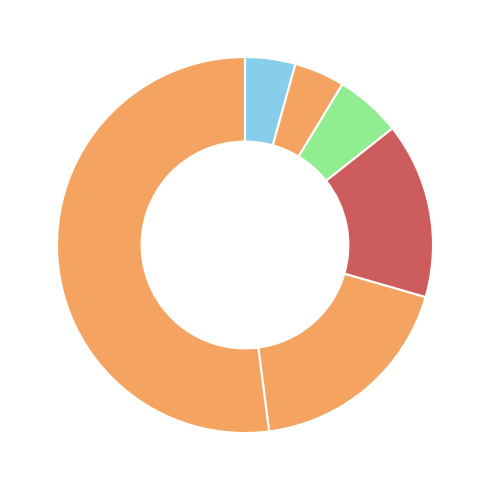

Count the number of slices in the pie.

6